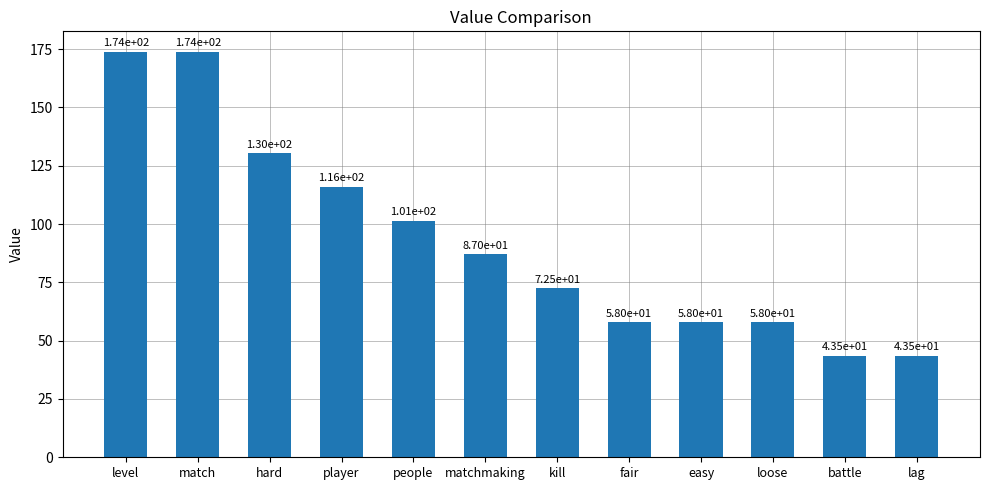

At which label is the value closest to 108?

people